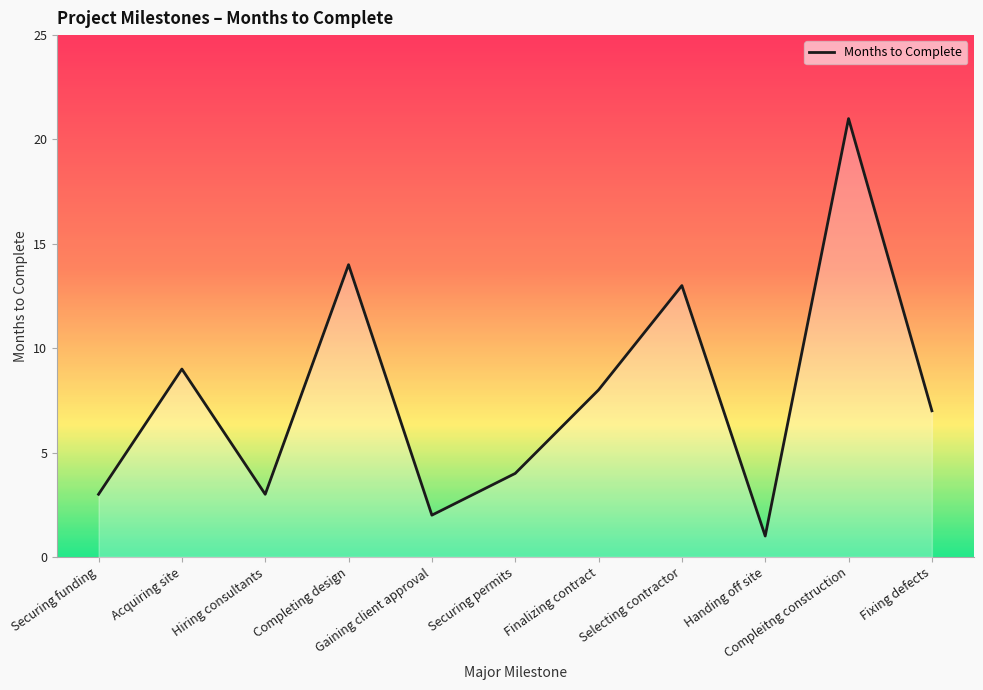

At which label does the data first exceed 7?

Acquiring site